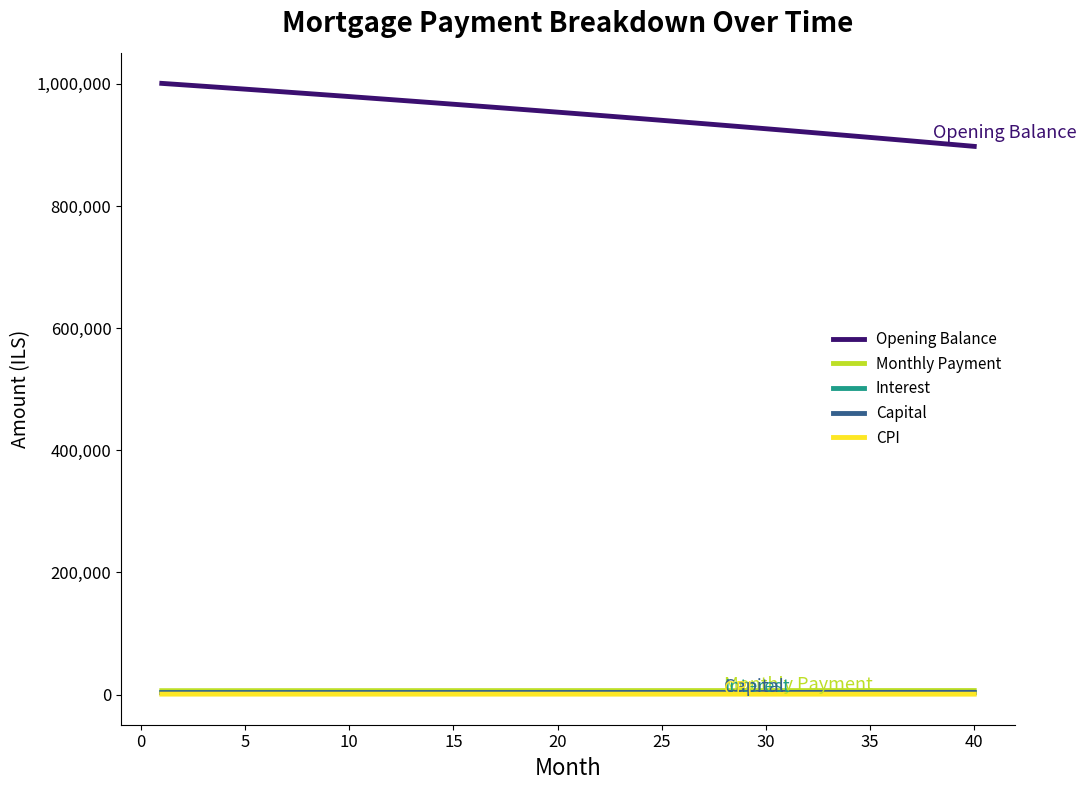

What is the minimum value for Opening Balance?

897682.2